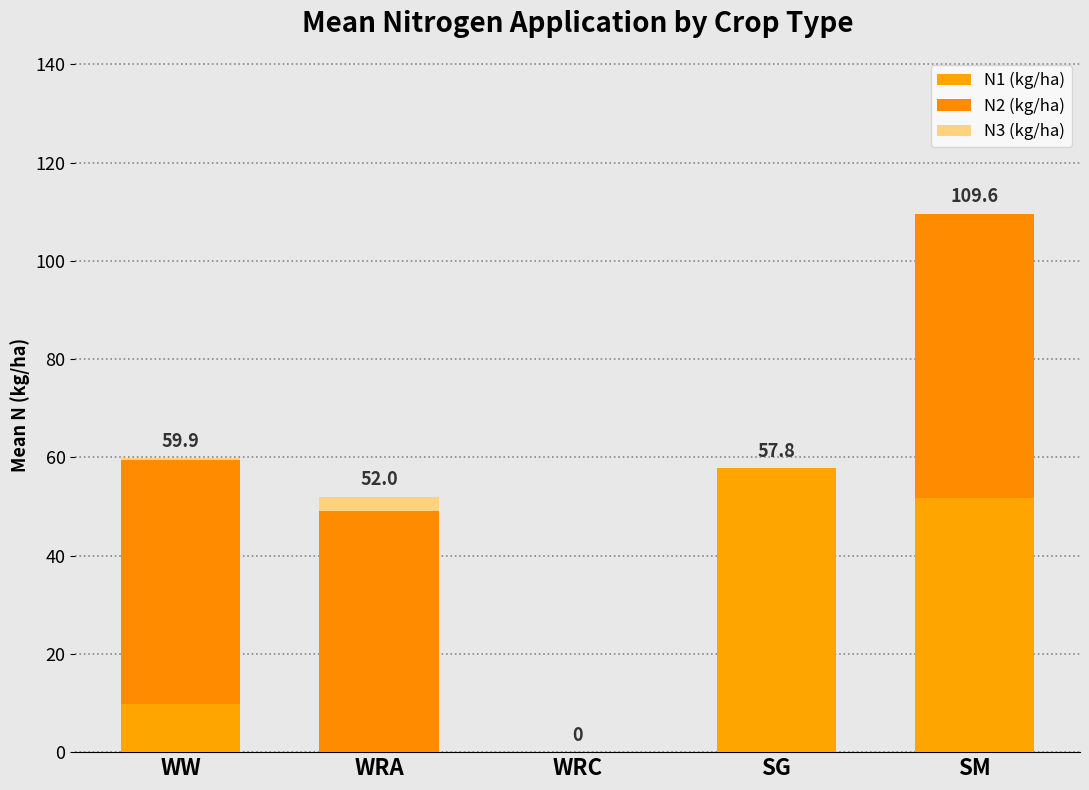

At which label is N2 (kg/ha) closest to 28?

WRA